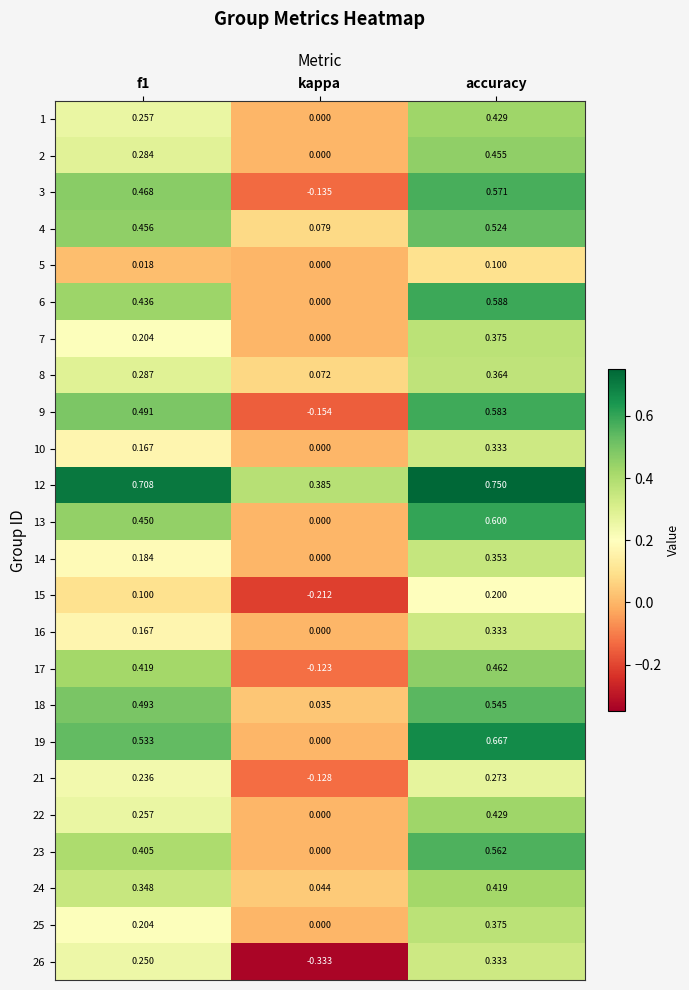

How many data points does each series have?

3